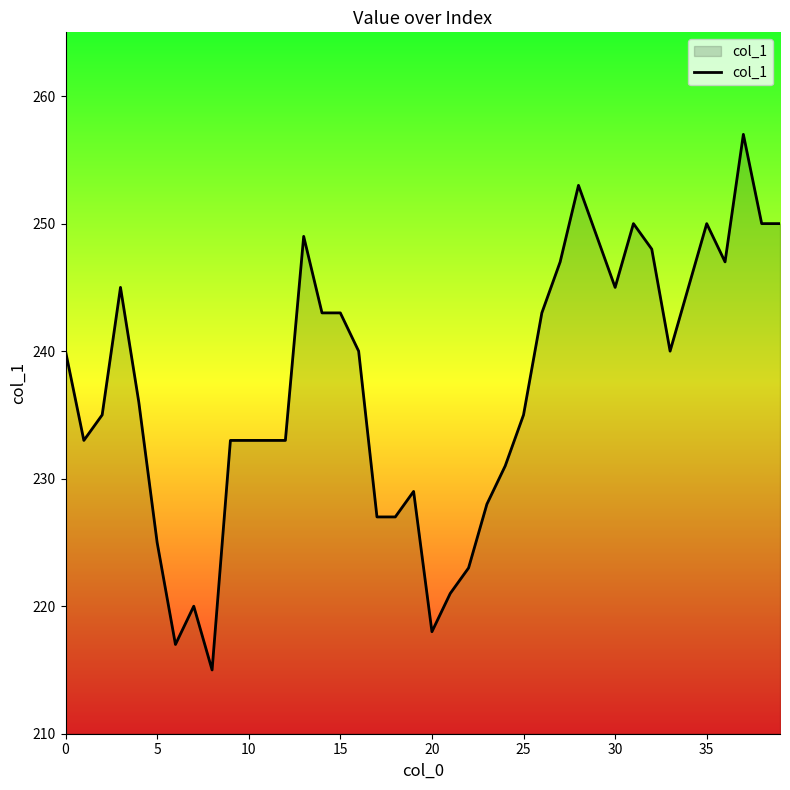

What is the average value?

237